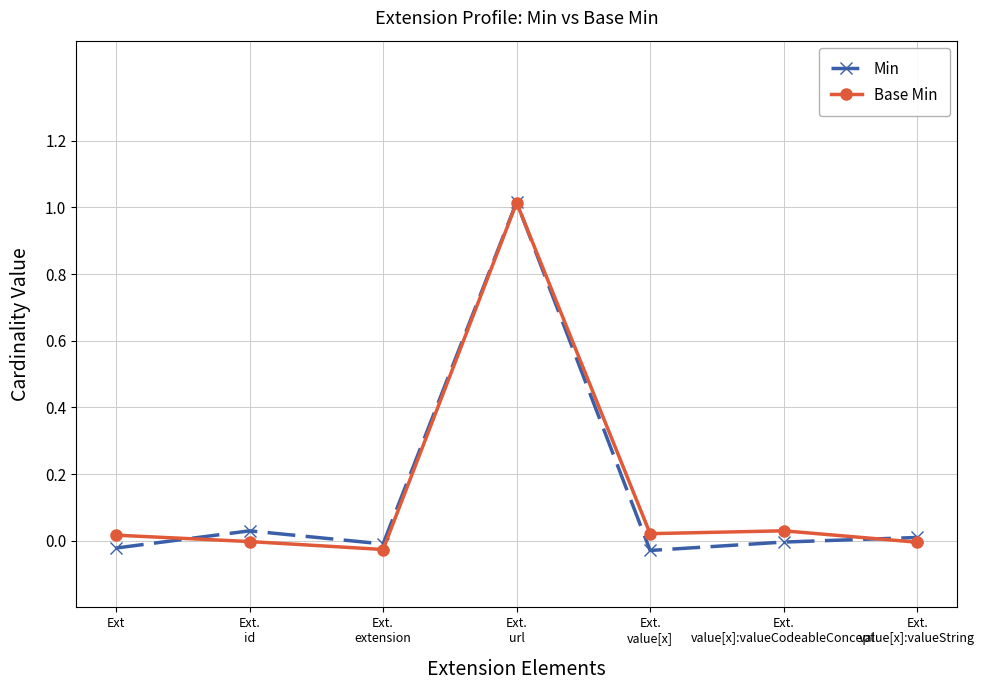

What position from the left is Ext.
id?

2